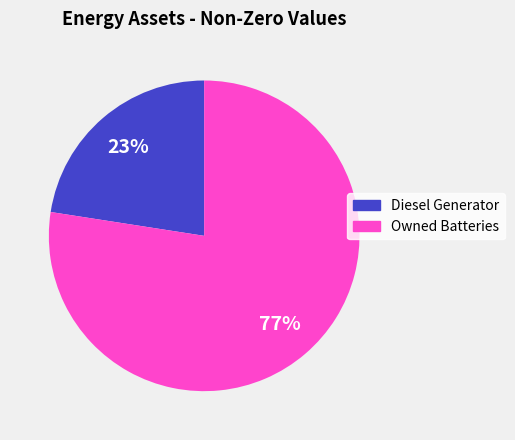

Do Owned Batteries and Diesel Generator together represent more than half of the pie?

Yes